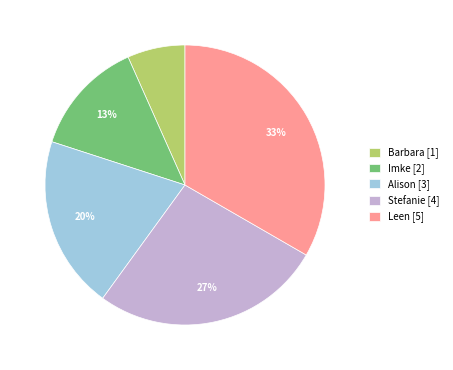

What is the smallest slice in the pie chart?

Barbara